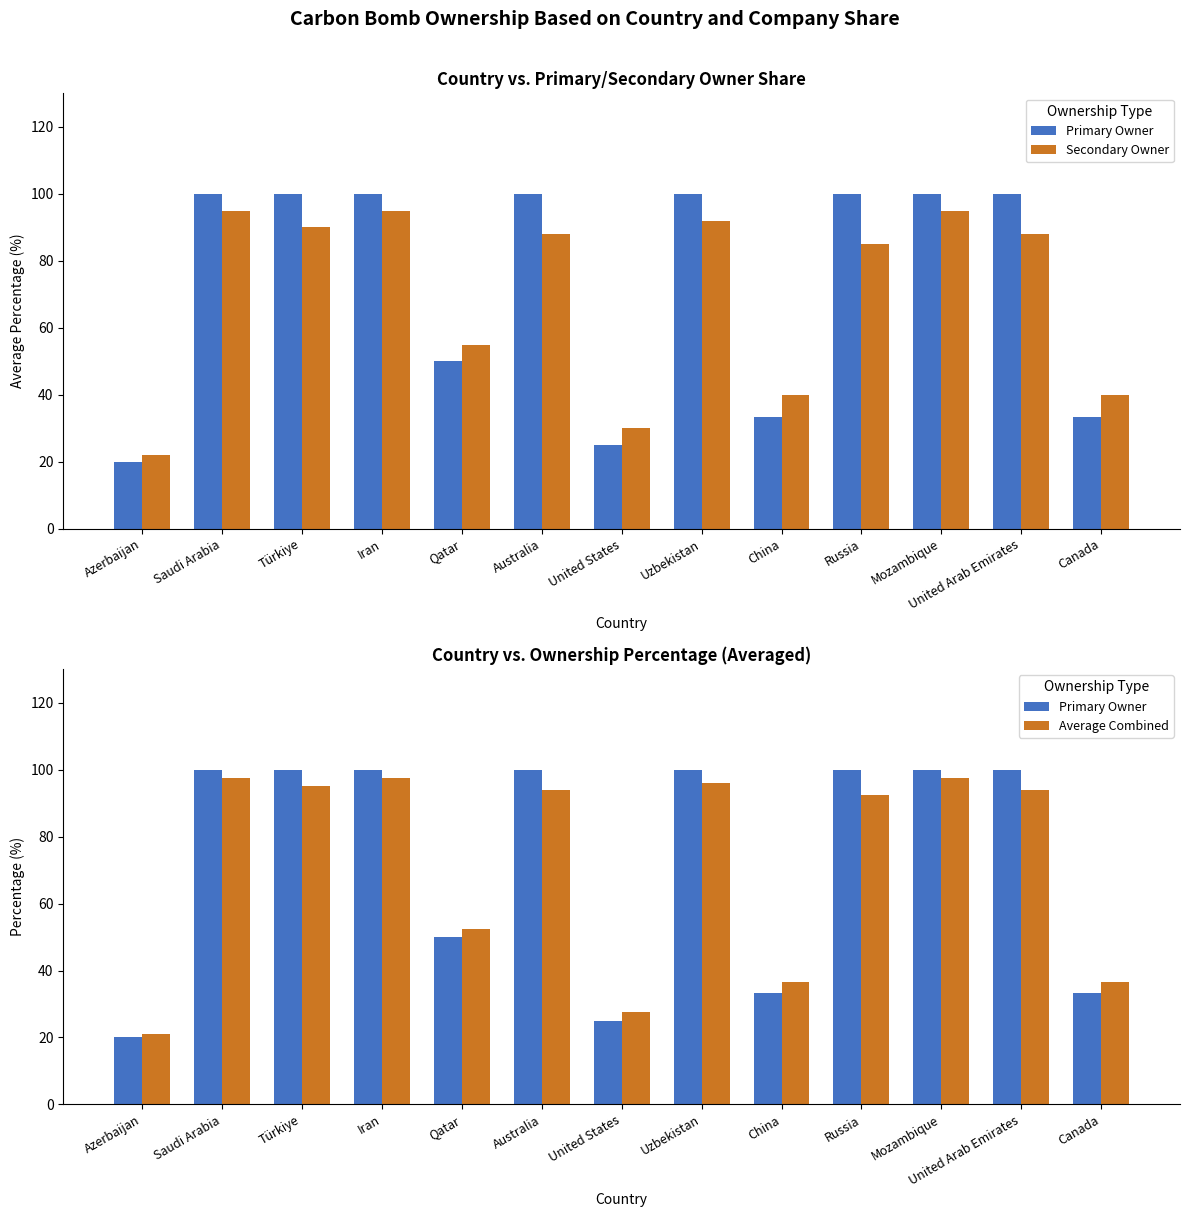

What is the highest value of the Secondary Owner series?

95.0